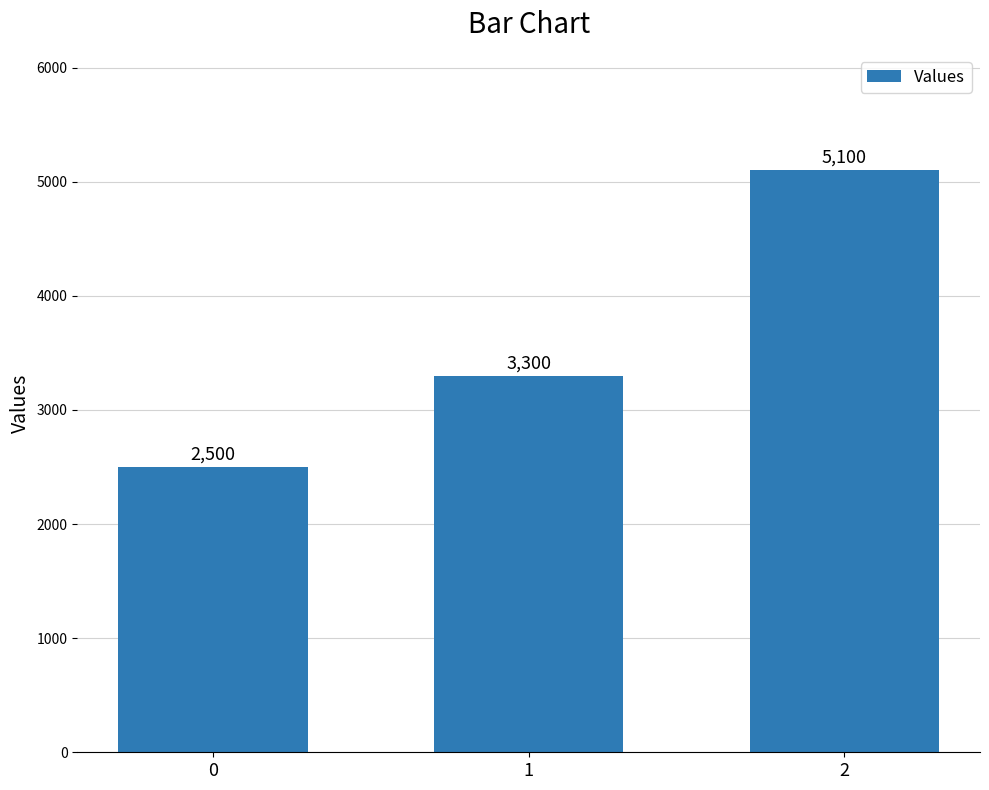

Does the chart contain any negative values?

No